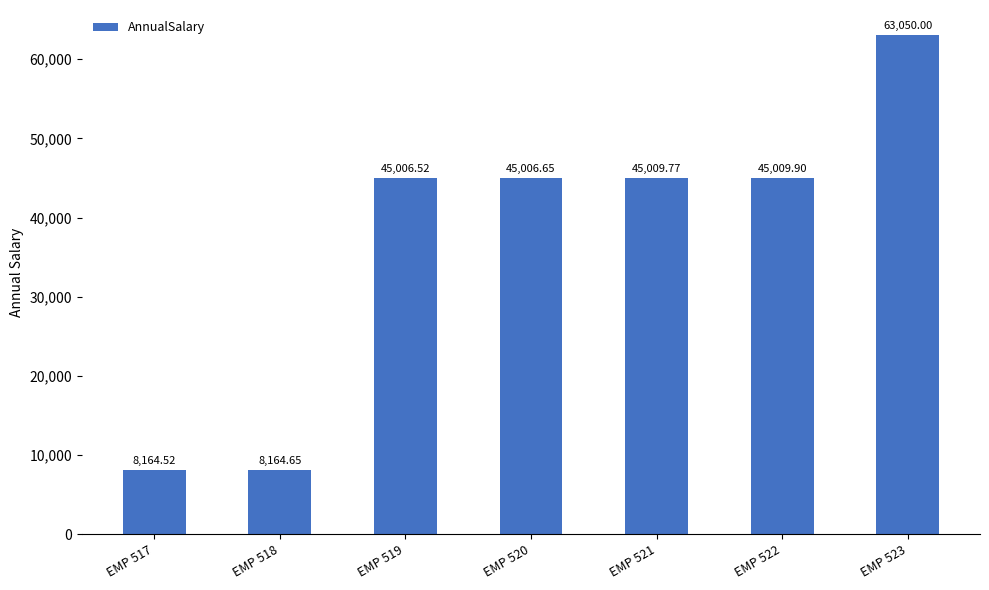

What is the value of the 6th bar from the left?

45009.9